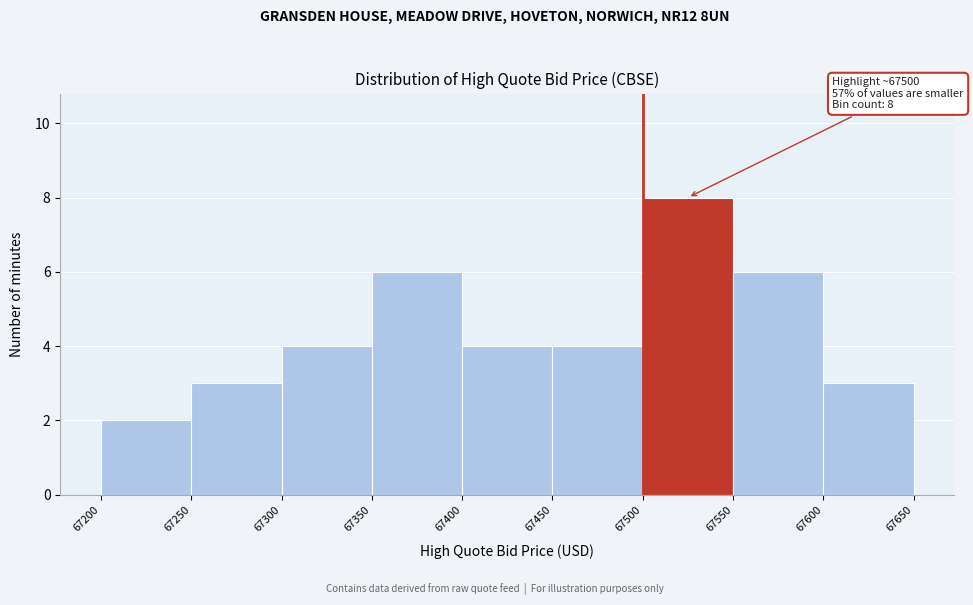

Over which range of the x-axis is the bar tallest?

67500 to 67550